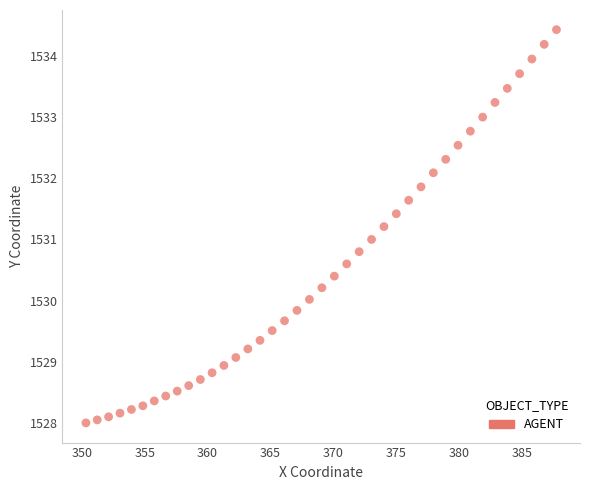

What is the range of Y values (max minus min)?

6.4